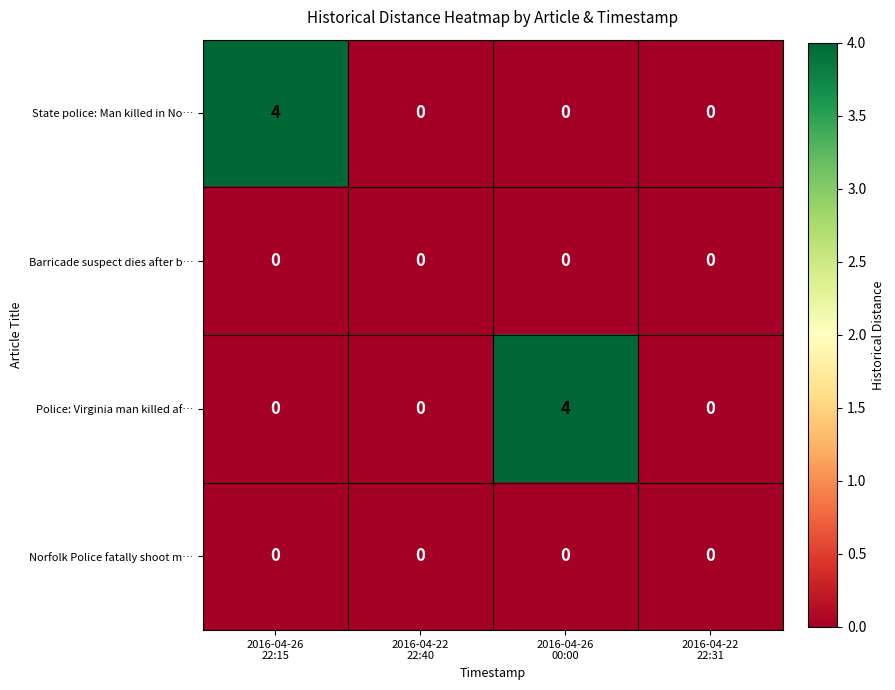

How many State police: Man killed in No… values are between 0 and 4?

4